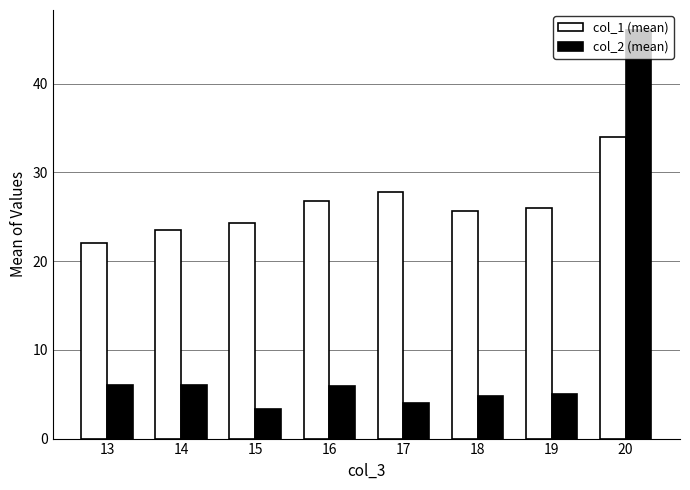

How many values in the col_1 (mean) series are below 26?

4